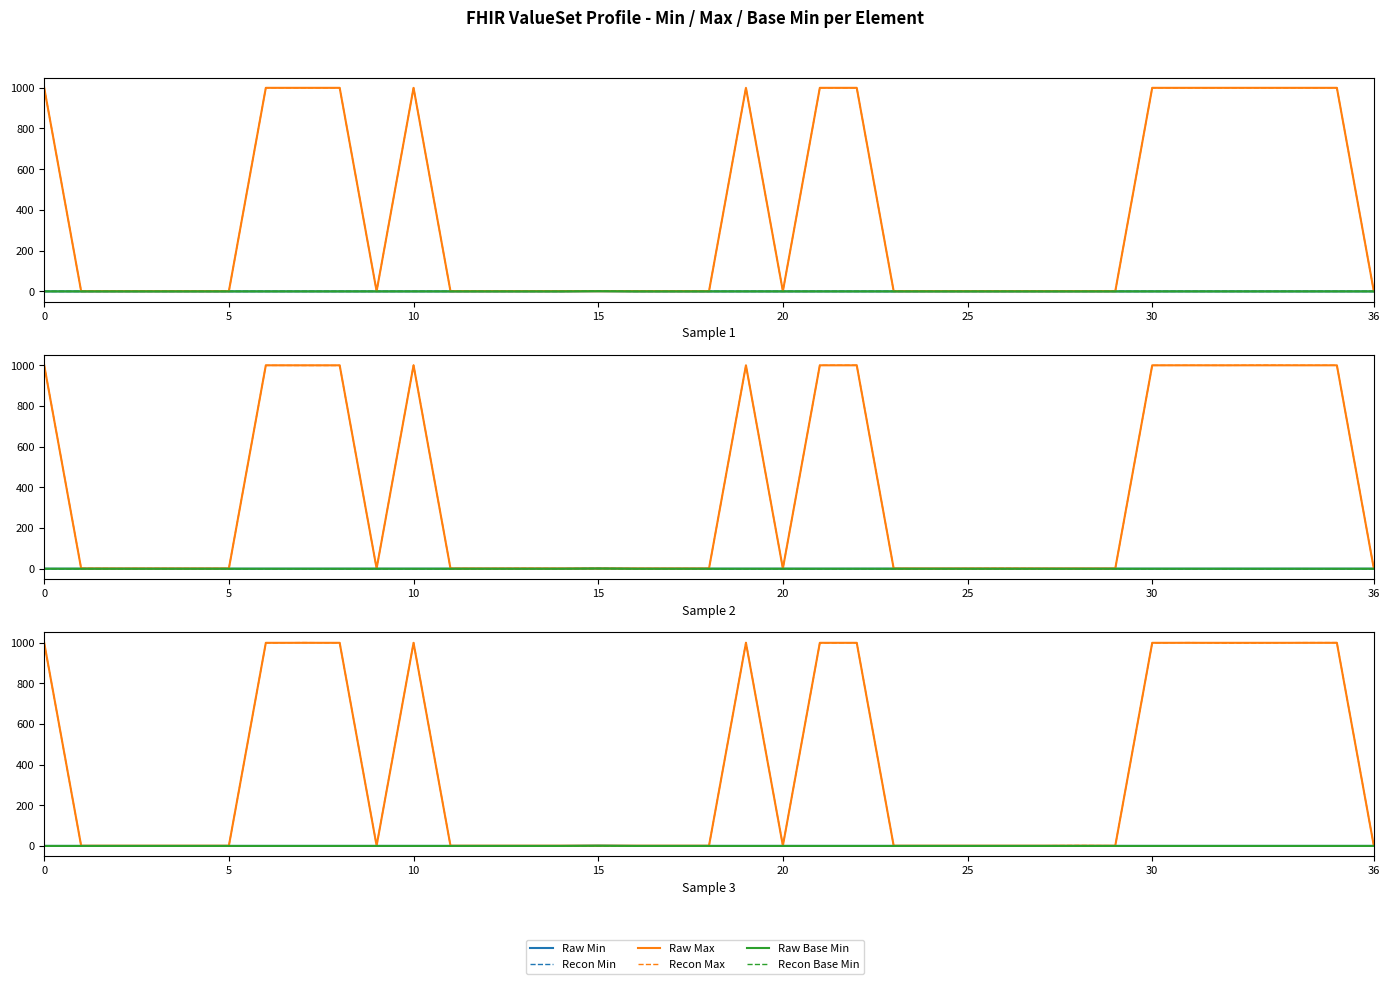

Which series changed the most between 20 and 21?

Raw Max